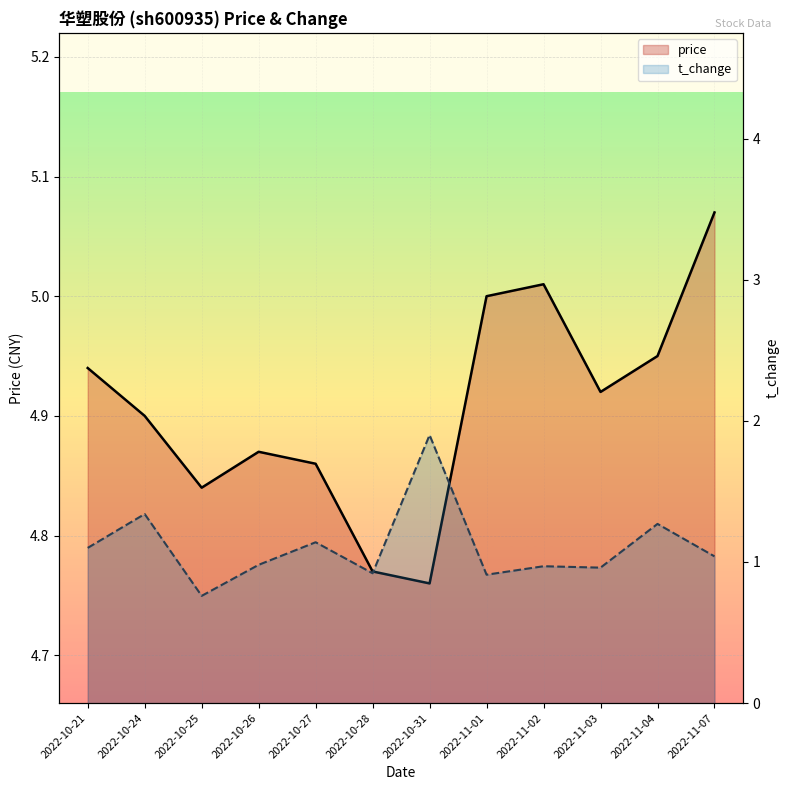

What position from the right is 2022-10-31?

6